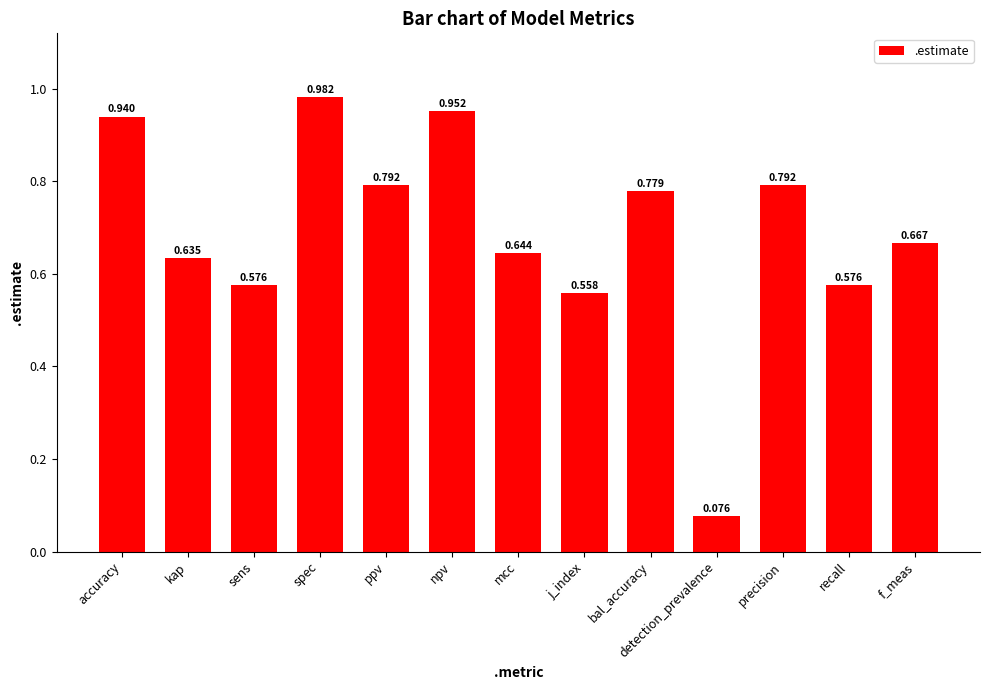

Which label corresponds to the largest value in the chart?

spec